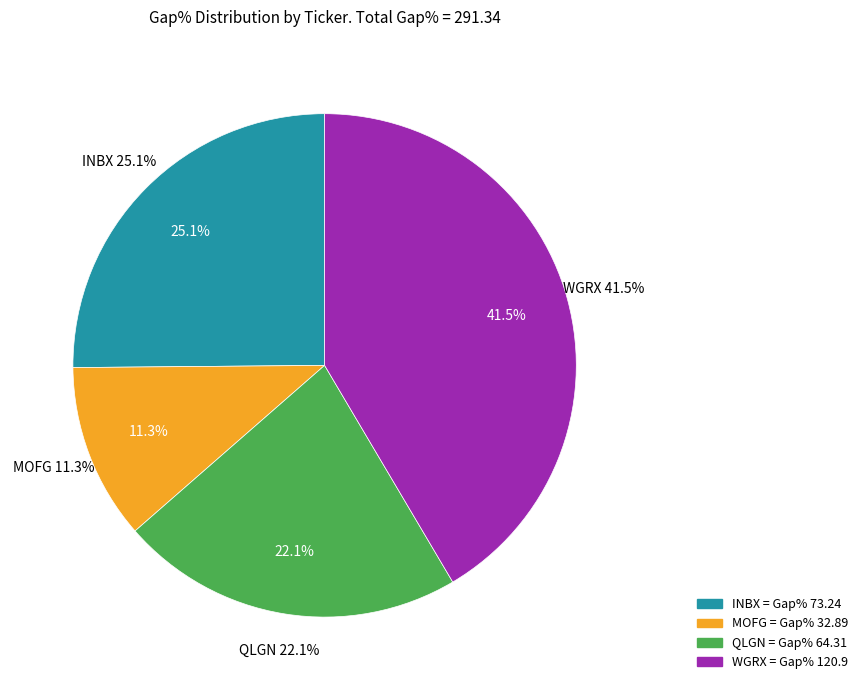

The MOFG slice represents 22% of the pie. True or false?

False